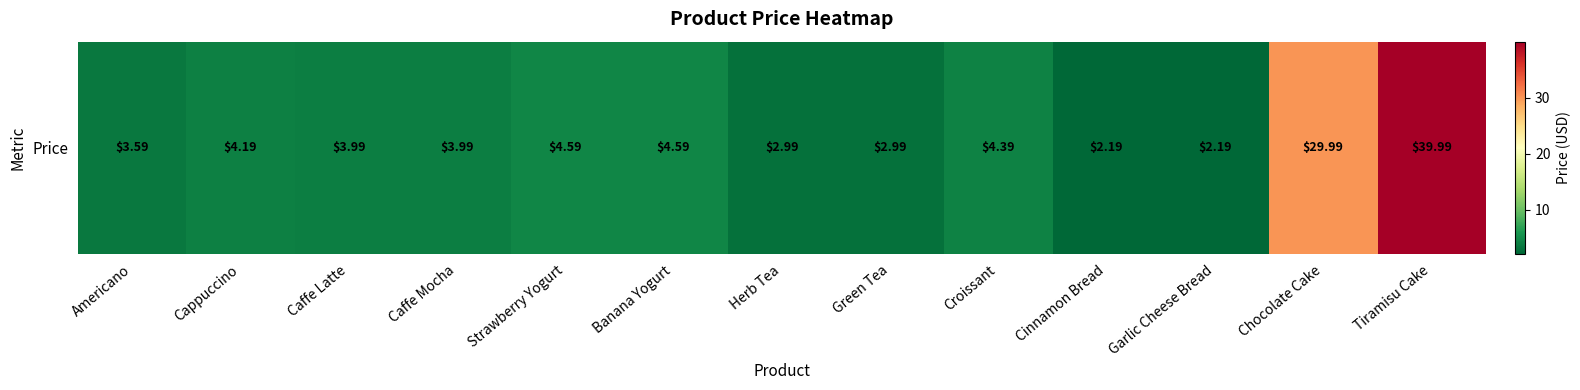

The chart shows a value of 30.0 at Chocolate Cake. True or false?

True